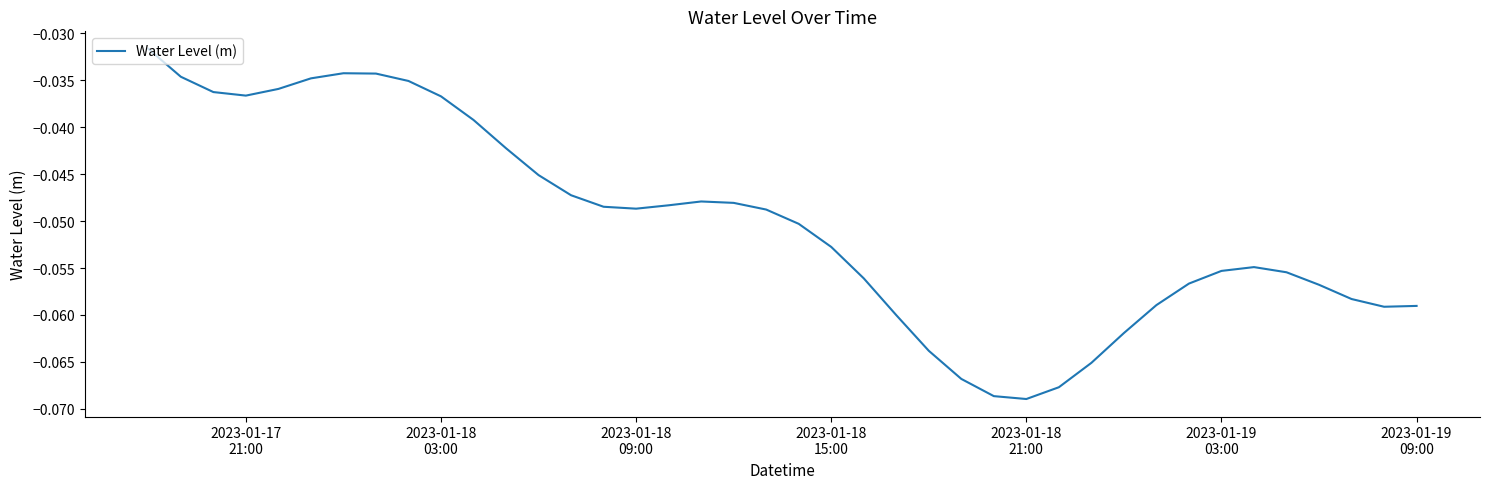

How many interior local peaks (higher than both neighbors) does the data have?

3